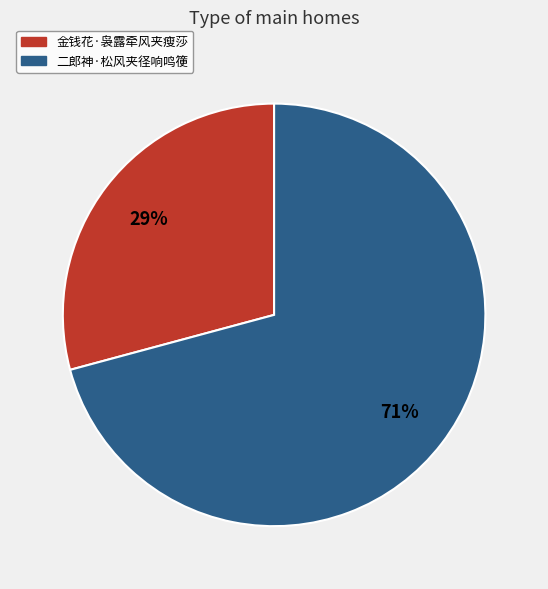

Which slice is the smallest?

金钱花·袅露牵风夹瘦莎